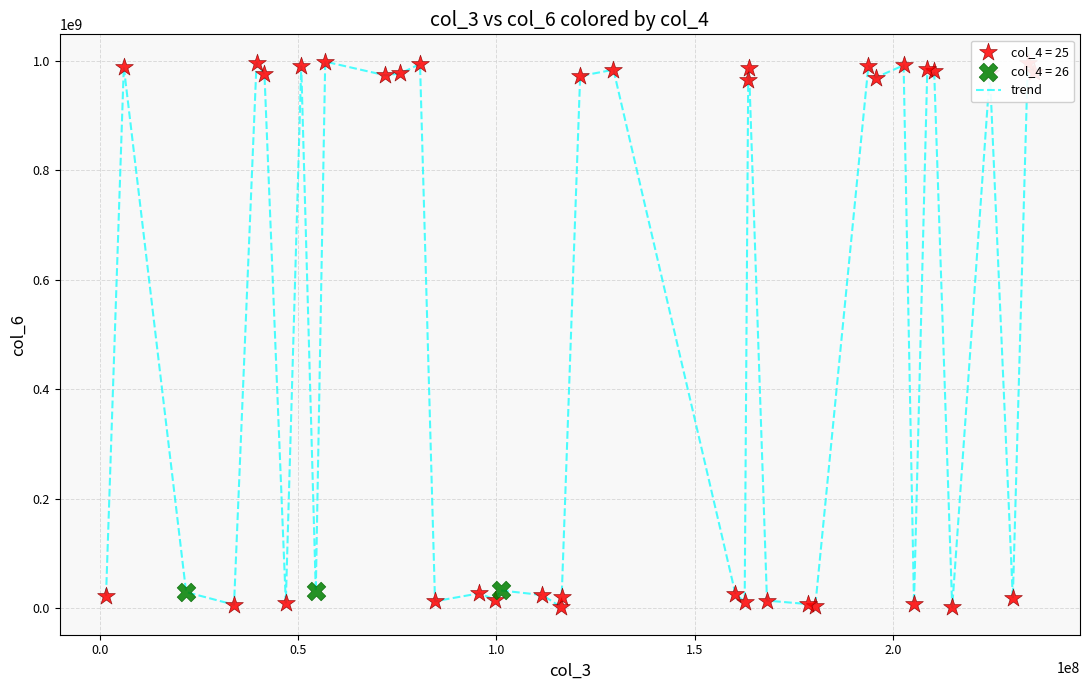

What is the difference between the maximum and minimum values?

997509018